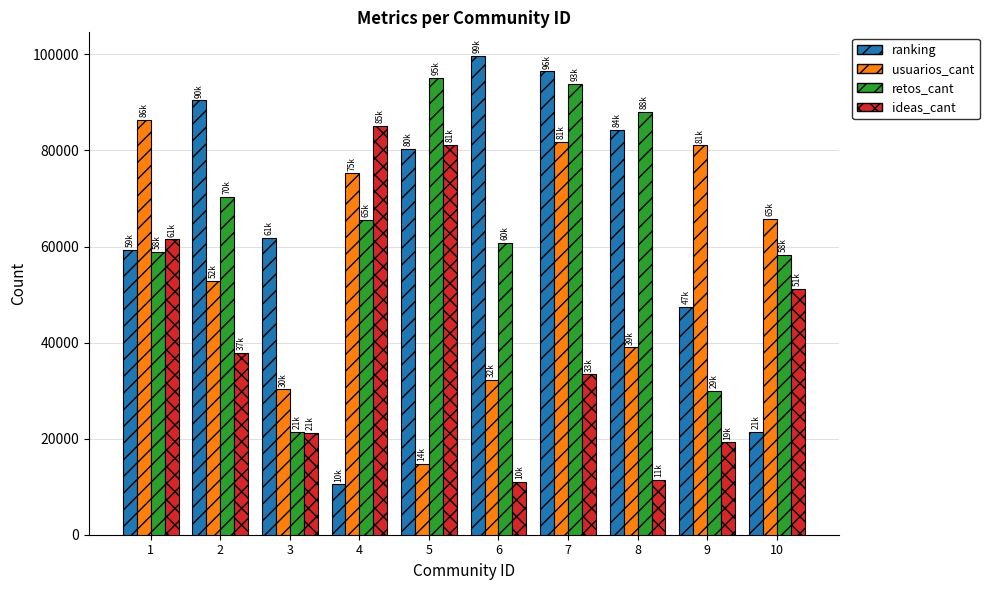

What is the average value of the ranking series?

65146